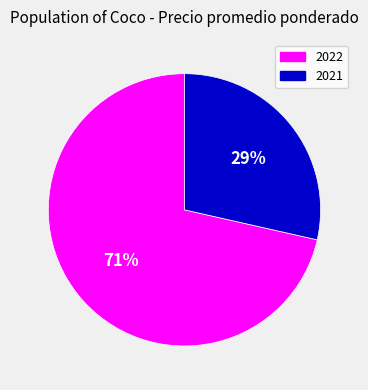

Does any single category account for the majority?

Yes